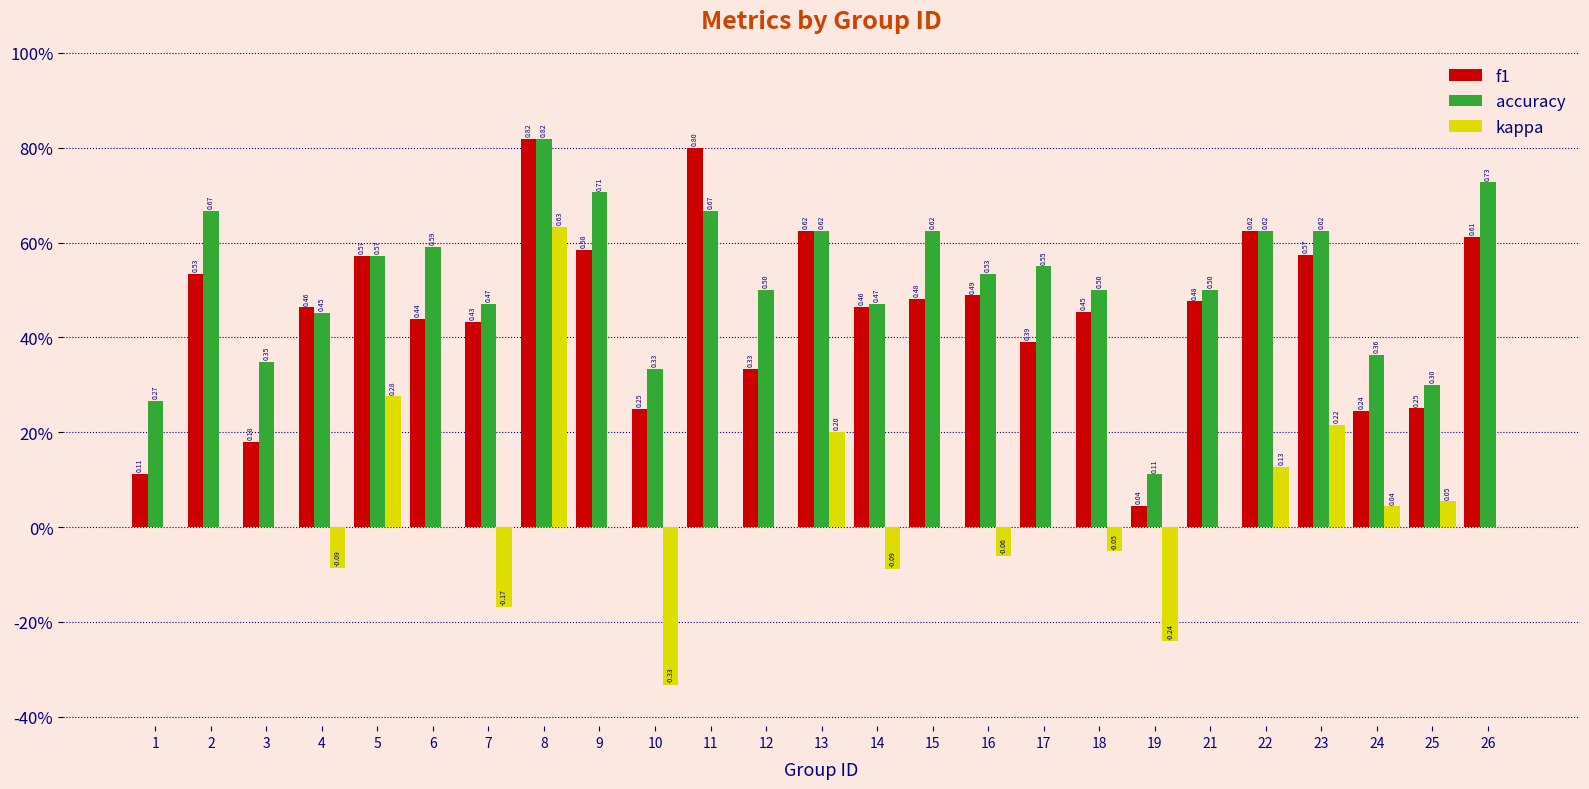

Are the bars horizontal?

No